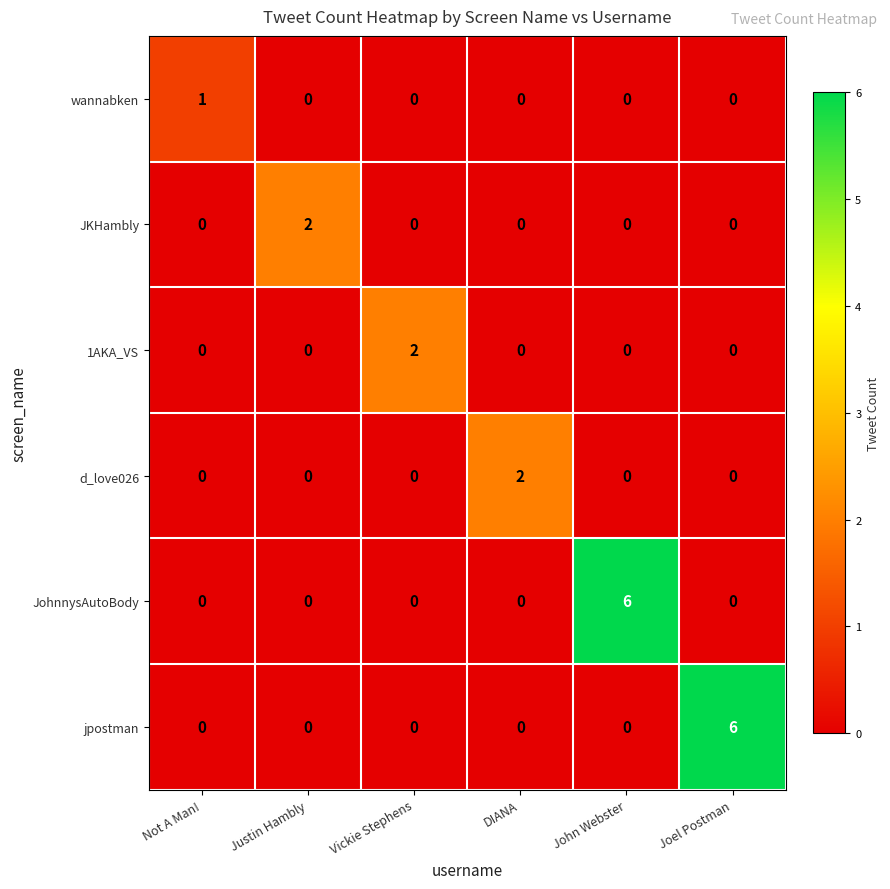

What is the difference between the maximum and minimum values in the JohnnysAutoBody series?

6